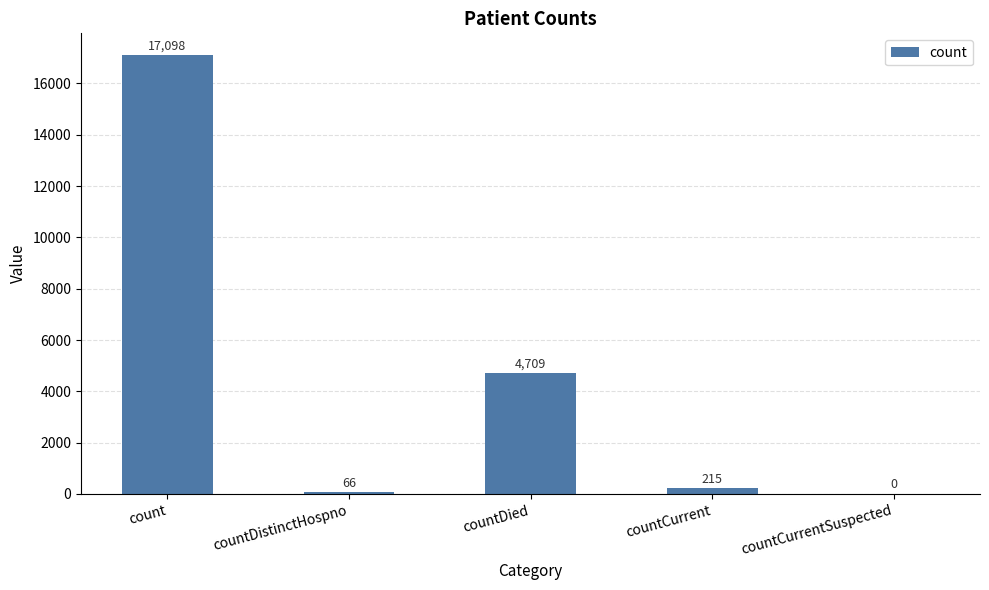

Reading right to left, transcribe all the data shown in this chart.

countCurrentSuspected=0	countCurrent=215	countDied=4709	countDistinctHospno=66	count=17098